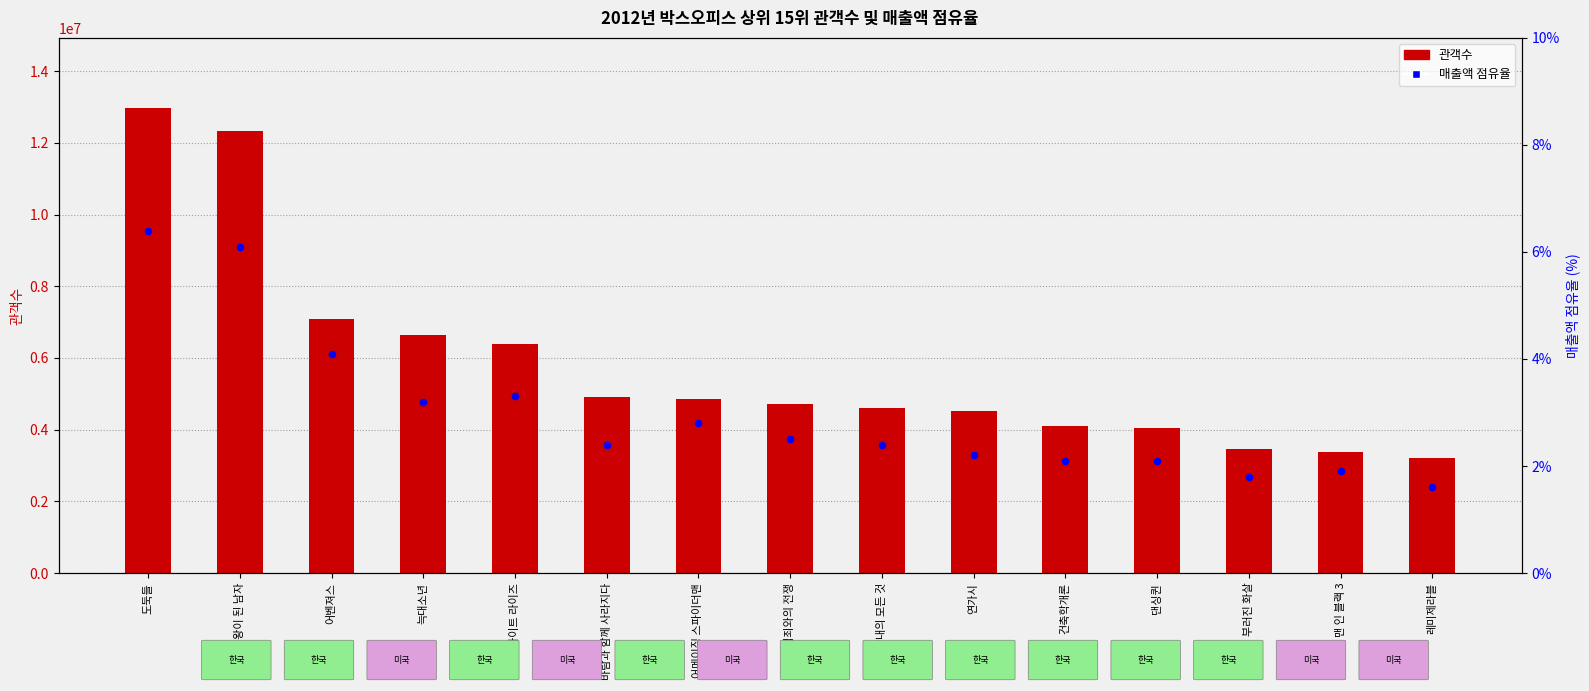

What is the total value across all series at 다크 나이트 라이즈?

6396531.3